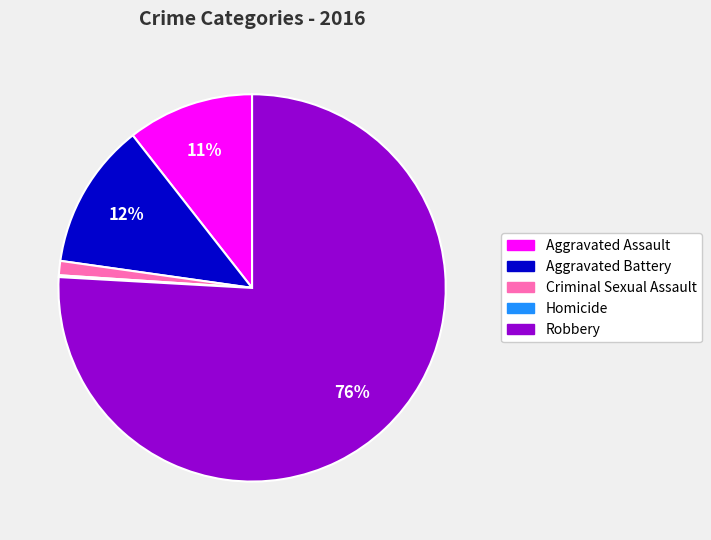

To the nearest percent, what is the difference between the largest and smallest slice percentages?

76%